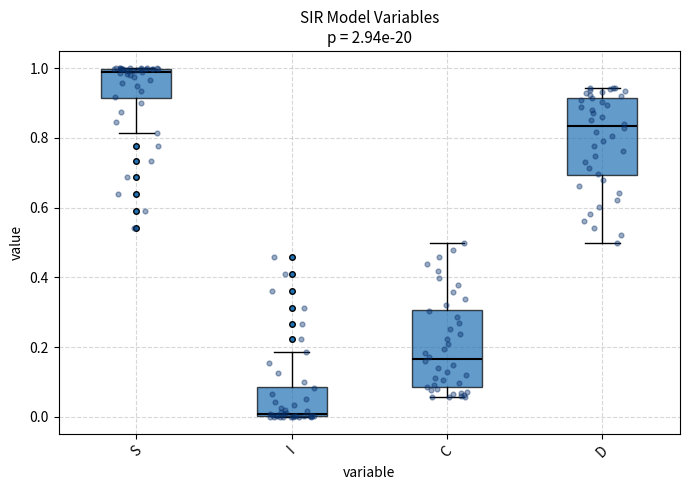

Where does the median line of the box for C sit on the y-axis? The values are not printed on the chart, so give them approximately, as read against the axis.

0.16